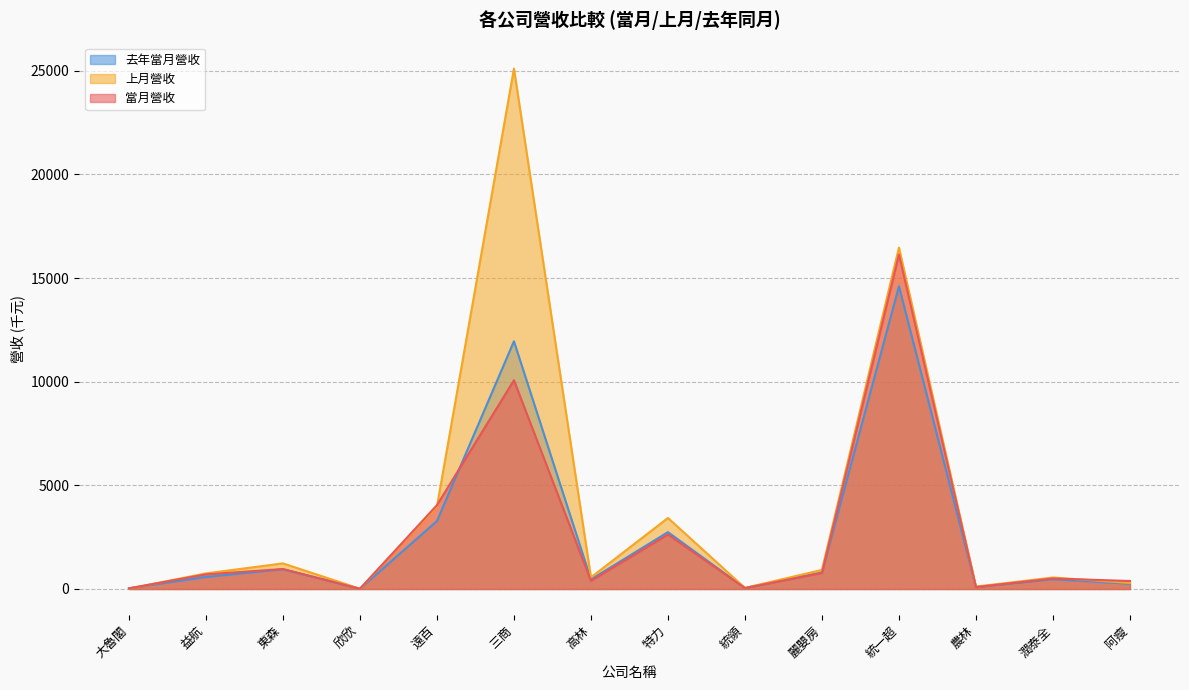

Reading left to right, list all the values displayed in this chart.

當月營收: 大魯閣=30.5	益航=705.0	東森=964.3	欣欣=11.5	遠百=4044.6	三商=10067.7	高林=395.6	特力=2630.2	統領=46.1	麗嬰房=773.8	統一超=16135.3	農林=91.8	潤泰全=505.5	阿瘦=385.7
上月營收: 大魯閣=21.1	益航=751.8	東森=1235.3	欣欣=11.7	遠百=3976.3	三商=25098.5	高林=561.0	特力=3426.1	統領=52.5	麗嬰房=920.7	統一超=16468.5	農林=117.1	潤泰全=554.0	阿瘦=289.6
去年當月營收: 大魯閣=35.0	益航=580.2	東森=951.5	欣欣=11.4	遠百=3276.5	三商=11948.5	高林=459.9	特力=2743.5	統領=44.1	麗嬰房=795.5	統一超=14604.5	農林=91.8	潤泰全=471.0	阿瘦=252.6